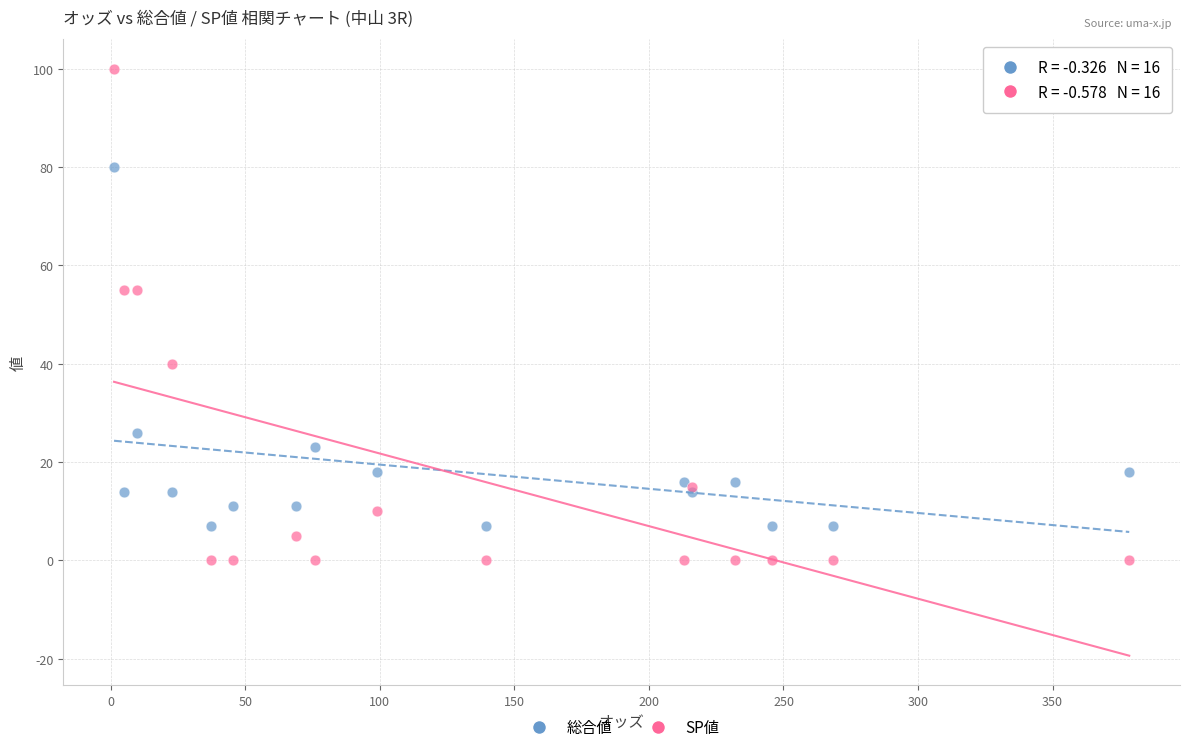

In the 総合値 series, what Y value is closest to 43?

26